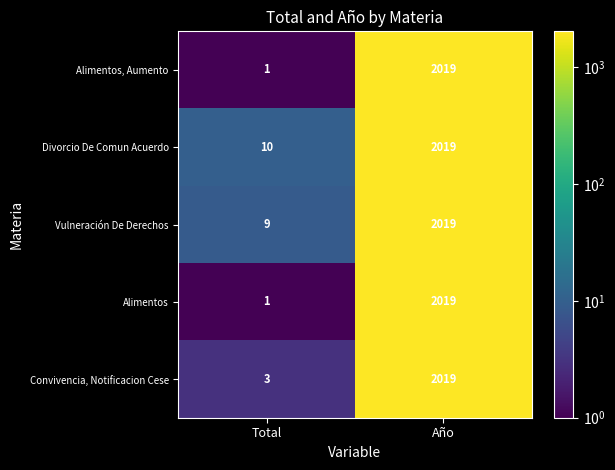

The Alimentos, Aumento series shows 1 at Total. True or false?

True